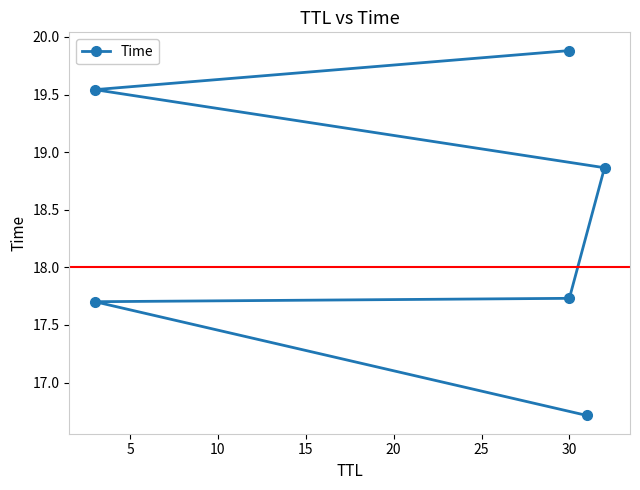

What is the greatest value displayed?

19.9